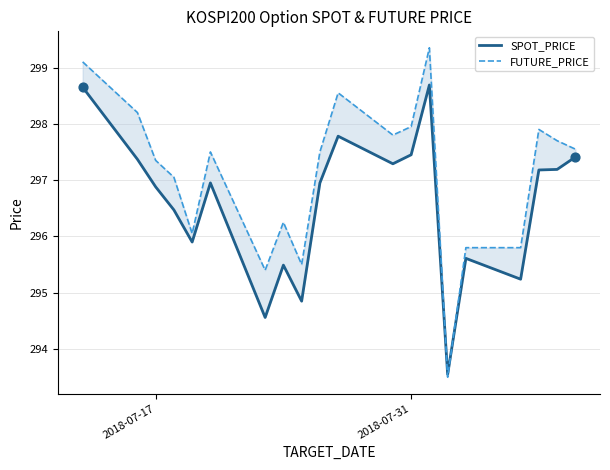

What are all the series names shown in the legend?

SPOT_PRICE, FUTURE_PRICE